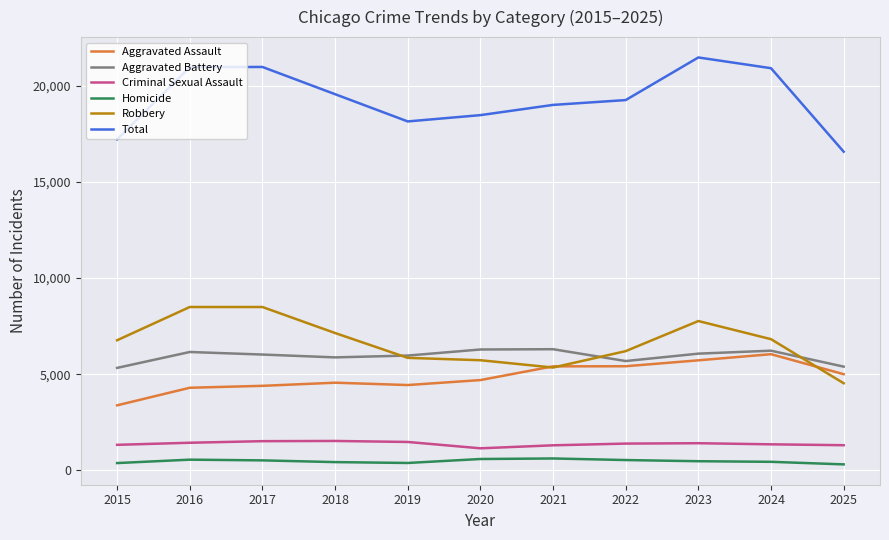

What is the sum of the Total values at 2024 and 2019?

39050